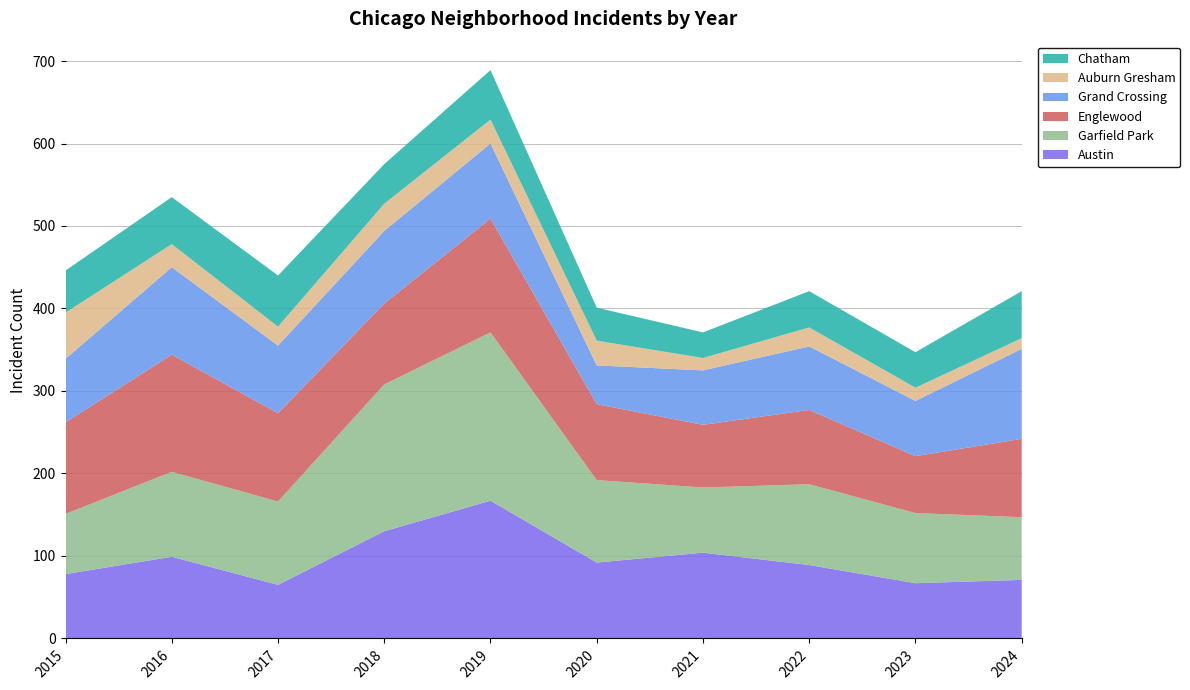

Reading left to right, what are all the values shown in this chart?

Austin: 2015=78	2016=99	2017=65	2018=130	2019=167	2020=92	2021=104	2022=89	2023=67	2024=71
Garfield Park: 2015=73	2016=103	2017=101	2018=178	2019=204	2020=100	2021=79	2022=98	2023=85	2024=76
Englewood: 2015=111	2016=142	2017=107	2018=98	2019=138	2020=92	2021=76	2022=90	2023=69	2024=95
Grand Crossing: 2015=77	2016=106	2017=82	2018=88	2019=91	2020=47	2021=66	2022=77	2023=67	2024=109
Auburn Gresham: 2015=56	2016=28	2017=23	2018=33	2019=29	2020=30	2021=15	2022=23	2023=16	2024=13
Chatham: 2015=51	2016=57	2017=62	2018=48	2019=60	2020=40	2021=31	2022=44	2023=43	2024=57